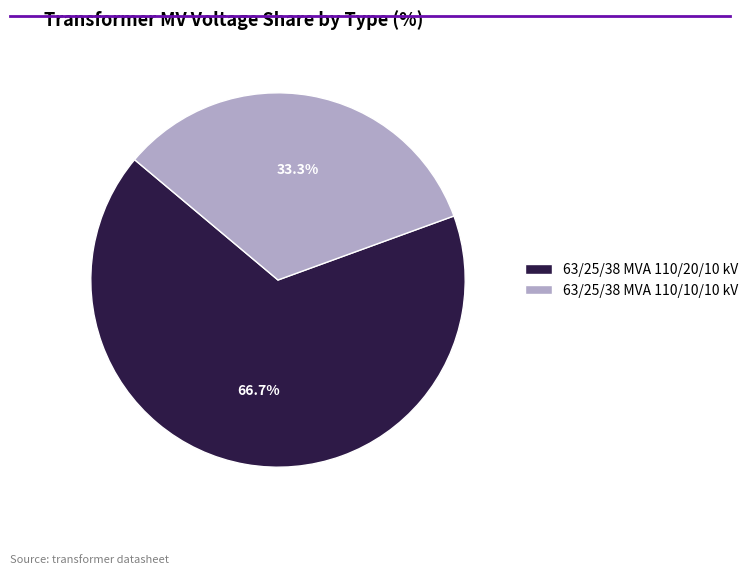

Rank the categories by value from highest to lowest.

63/25/38 MVA 110/20/10 kV, 63/25/38 MVA 110/10/10 kV